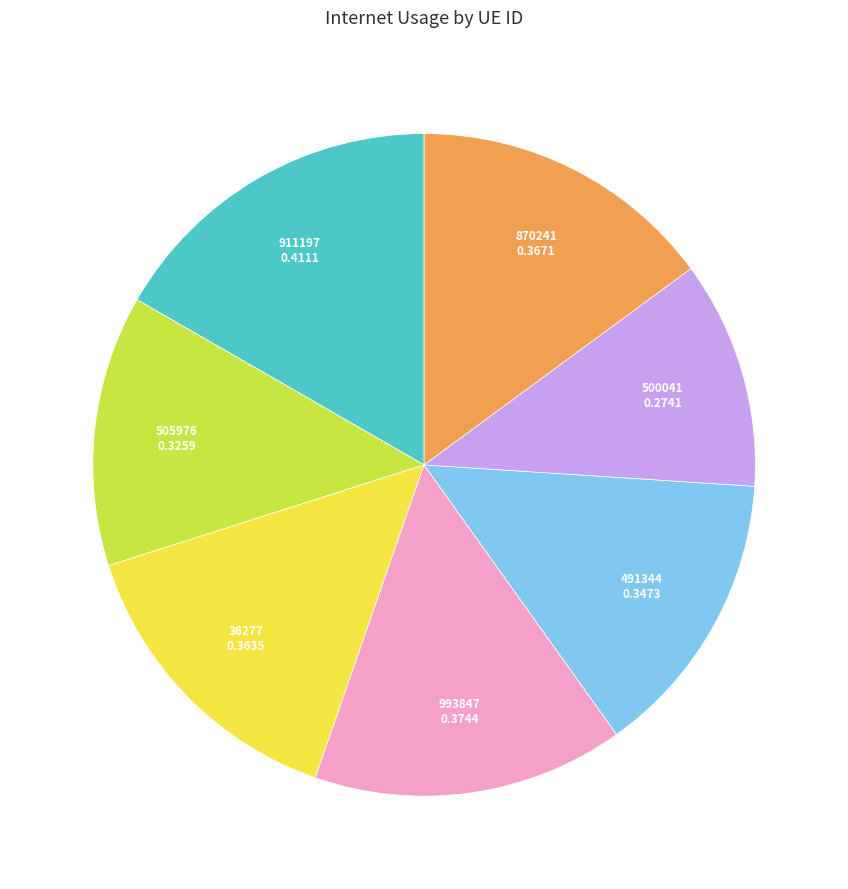

Is there any slice that represents more than half of the pie?

No